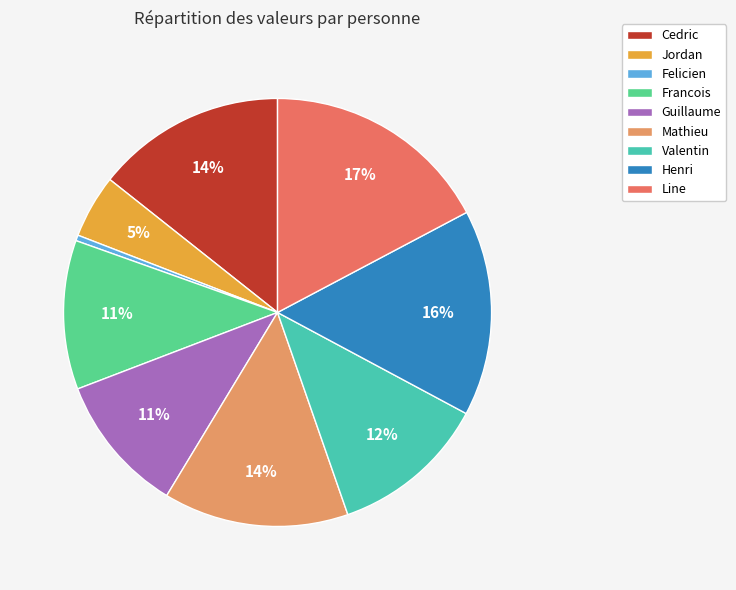

To the nearest percent, what portion does Guillaume represent?

11%